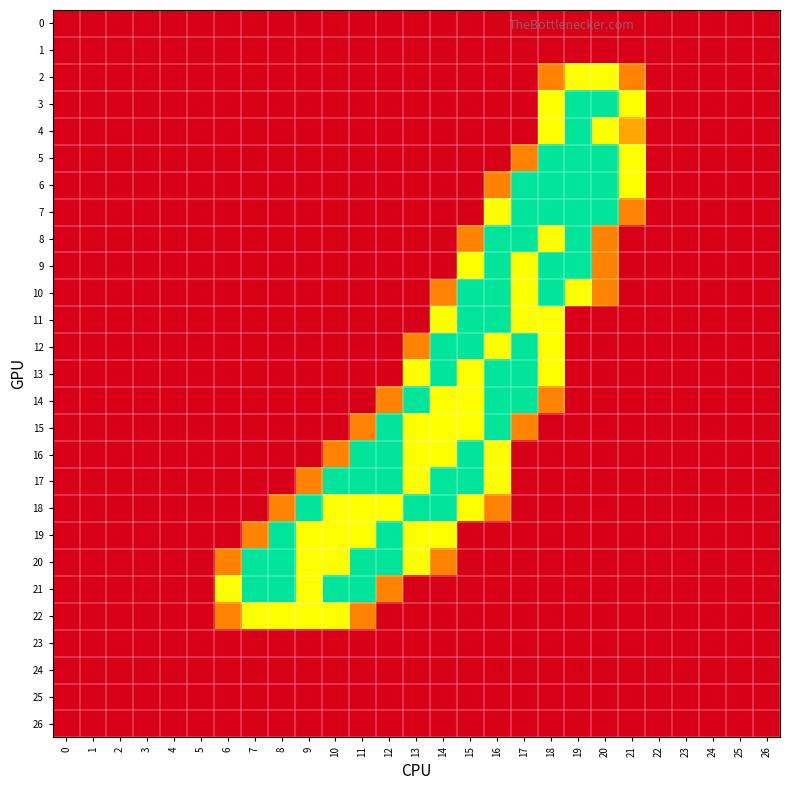

Reading left to right, extract all data points from this chart.

0: 0=0.0	1=0.0	2=0.0	3=0.0	4=0.0	5=0.0	6=0.0	7=0.0	8=0.0	9=0.0	10=0.0	11=0.0	12=0.0	13=0.0	14=0.0	15=0.0	16=0.0	17=0.0	18=0.0	19=0.0	20=0.0	21=0.0	22=0.0	23=0.0	24=0.0	25=0.0	26=0.0
1: 0=0.0	1=0.0	2=0.0	3=0.0	4=0.0	5=0.0	6=0.0	7=0.0	8=0.0	9=0.0	10=0.0	11=0.0	12=0.0	13=0.0	14=0.0	15=0.0	16=0.0	17=0.0	18=0.0	19=0.0	20=0.0	21=0.0	22=0.0	23=0.0	24=0.0	25=0.0	26=0.0
2: 0=0.0	1=0.0	2=0.0	3=0.0	4=0.0	5=0.0	6=0.0	7=0.0	8=0.0	9=0.0	10=0.0	11=0.0	12=0.0	13=0.0	14=0.0	15=0.0	16=0.0	17=0.0	18=0.8	19=1.5	20=1.5	21=0.8	22=0.0	23=0.0	24=0.0	25=0.0	26=0.0
3: 0=0.0	1=0.0	2=0.0	3=0.0	4=0.0	5=0.0	6=0.0	7=0.0	8=0.0	9=0.0	10=0.0	11=0.0	12=0.0	13=0.0	14=0.0	15=0.0	16=0.0	17=0.0	18=1.5	19=2.0	20=2.0	21=1.5	22=0.0	23=0.0	24=0.0	25=0.0	26=0.0
4: 0=0.0	1=0.0	2=0.0	3=0.0	4=0.0	5=0.0	6=0.0	7=0.0	8=0.0	9=0.0	10=0.0	11=0.0	12=0.0	13=0.0	14=0.0	15=0.0	16=0.0	17=0.0	18=1.5	19=2.0	20=1.5	21=1.0	22=0.0	23=0.0	24=0.0	25=0.0	26=0.0
5: 0=0.0	1=0.0	2=0.0	3=0.0	4=0.0	5=0.0	6=0.0	7=0.0	8=0.0	9=0.0	10=0.0	11=0.0	12=0.0	13=0.0	14=0.0	15=0.0	16=0.0	17=0.8	18=2.0	19=2.0	20=2.0	21=1.5	22=0.0	23=0.0	24=0.0	25=0.0	26=0.0
6: 0=0.0	1=0.0	2=0.0	3=0.0	4=0.0	5=0.0	6=0.0	7=0.0	8=0.0	9=0.0	10=0.0	11=0.0	12=0.0	13=0.0	14=0.0	15=0.0	16=0.8	17=2.0	18=2.0	19=2.0	20=2.0	21=1.5	22=0.0	23=0.0	24=0.0	25=0.0	26=0.0
7: 0=0.0	1=0.0	2=0.0	3=0.0	4=0.0	5=0.0	6=0.0	7=0.0	8=0.0	9=0.0	10=0.0	11=0.0	12=0.0	13=0.0	14=0.0	15=0.0	16=1.5	17=2.0	18=2.0	19=2.0	20=2.0	21=0.8	22=0.0	23=0.0	24=0.0	25=0.0	26=0.0
8: 0=0.0	1=0.0	2=0.0	3=0.0	4=0.0	5=0.0	6=0.0	7=0.0	8=0.0	9=0.0	10=0.0	11=0.0	12=0.0	13=0.0	14=0.0	15=0.8	16=2.0	17=2.0	18=1.5	19=2.0	20=0.8	21=0.0	22=0.0	23=0.0	24=0.0	25=0.0	26=0.0
9: 0=0.0	1=0.0	2=0.0	3=0.0	4=0.0	5=0.0	6=0.0	7=0.0	8=0.0	9=0.0	10=0.0	11=0.0	12=0.0	13=0.0	14=0.0	15=1.5	16=2.0	17=1.5	18=2.0	19=2.0	20=0.8	21=0.0	22=0.0	23=0.0	24=0.0	25=0.0	26=0.0
10: 0=0.0	1=0.0	2=0.0	3=0.0	4=0.0	5=0.0	6=0.0	7=0.0	8=0.0	9=0.0	10=0.0	11=0.0	12=0.0	13=0.0	14=0.8	15=2.0	16=2.0	17=1.5	18=2.0	19=1.5	20=0.8	21=0.0	22=0.0	23=0.0	24=0.0	25=0.0	26=0.0
11: 0=0.0	1=0.0	2=0.0	3=0.0	4=0.0	5=0.0	6=0.0	7=0.0	8=0.0	9=0.0	10=0.0	11=0.0	12=0.0	13=0.0	14=1.5	15=2.0	16=2.0	17=1.5	18=1.5	19=0.0	20=0.0	21=0.0	22=0.0	23=0.0	24=0.0	25=0.0	26=0.0
12: 0=0.0	1=0.0	2=0.0	3=0.0	4=0.0	5=0.0	6=0.0	7=0.0	8=0.0	9=0.0	10=0.0	11=0.0	12=0.0	13=0.8	14=2.0	15=2.0	16=1.5	17=2.0	18=1.5	19=0.0	20=0.0	21=0.0	22=0.0	23=0.0	24=0.0	25=0.0	26=0.0
13: 0=0.0	1=0.0	2=0.0	3=0.0	4=0.0	5=0.0	6=0.0	7=0.0	8=0.0	9=0.0	10=0.0	11=0.0	12=0.0	13=1.5	14=2.0	15=1.5	16=2.0	17=2.0	18=1.5	19=0.0	20=0.0	21=0.0	22=0.0	23=0.0	24=0.0	25=0.0	26=0.0
14: 0=0.0	1=0.0	2=0.0	3=0.0	4=0.0	5=0.0	6=0.0	7=0.0	8=0.0	9=0.0	10=0.0	11=0.0	12=0.8	13=2.0	14=1.5	15=1.5	16=2.0	17=2.0	18=0.8	19=0.0	20=0.0	21=0.0	22=0.0	23=0.0	24=0.0	25=0.0	26=0.0
15: 0=0.0	1=0.0	2=0.0	3=0.0	4=0.0	5=0.0	6=0.0	7=0.0	8=0.0	9=0.0	10=0.0	11=0.8	12=2.0	13=1.5	14=1.5	15=1.5	16=2.0	17=0.8	18=0.0	19=0.0	20=0.0	21=0.0	22=0.0	23=0.0	24=0.0	25=0.0	26=0.0
16: 0=0.0	1=0.0	2=0.0	3=0.0	4=0.0	5=0.0	6=0.0	7=0.0	8=0.0	9=0.0	10=0.8	11=2.0	12=2.0	13=1.5	14=1.5	15=2.0	16=1.5	17=0.0	18=0.0	19=0.0	20=0.0	21=0.0	22=0.0	23=0.0	24=0.0	25=0.0	26=0.0
17: 0=0.0	1=0.0	2=0.0	3=0.0	4=0.0	5=0.0	6=0.0	7=0.0	8=0.0	9=0.8	10=2.0	11=2.0	12=2.0	13=1.5	14=2.0	15=2.0	16=1.5	17=0.0	18=0.0	19=0.0	20=0.0	21=0.0	22=0.0	23=0.0	24=0.0	25=0.0	26=0.0
18: 0=0.0	1=0.0	2=0.0	3=0.0	4=0.0	5=0.0	6=0.0	7=0.0	8=0.8	9=2.0	10=1.5	11=1.5	12=1.5	13=2.0	14=2.0	15=1.5	16=0.8	17=0.0	18=0.0	19=0.0	20=0.0	21=0.0	22=0.0	23=0.0	24=0.0	25=0.0	26=0.0
19: 0=0.0	1=0.0	2=0.0	3=0.0	4=0.0	5=0.0	6=0.0	7=0.8	8=2.0	9=1.5	10=1.5	11=1.5	12=2.0	13=1.5	14=1.5	15=0.0	16=0.0	17=0.0	18=0.0	19=0.0	20=0.0	21=0.0	22=0.0	23=0.0	24=0.0	25=0.0	26=0.0
20: 0=0.0	1=0.0	2=0.0	3=0.0	4=0.0	5=0.0	6=0.8	7=2.0	8=2.0	9=1.5	10=1.5	11=2.0	12=2.0	13=1.5	14=0.8	15=0.0	16=0.0	17=0.0	18=0.0	19=0.0	20=0.0	21=0.0	22=0.0	23=0.0	24=0.0	25=0.0	26=0.0
21: 0=0.0	1=0.0	2=0.0	3=0.0	4=0.0	5=0.0	6=1.5	7=2.0	8=2.0	9=1.5	10=2.0	11=2.0	12=0.8	13=0.0	14=0.0	15=0.0	16=0.0	17=0.0	18=0.0	19=0.0	20=0.0	21=0.0	22=0.0	23=0.0	24=0.0	25=0.0	26=0.0
22: 0=0.0	1=0.0	2=0.0	3=0.0	4=0.0	5=0.0	6=0.8	7=1.5	8=1.5	9=1.5	10=1.5	11=0.8	12=0.0	13=0.0	14=0.0	15=0.0	16=0.0	17=0.0	18=0.0	19=0.0	20=0.0	21=0.0	22=0.0	23=0.0	24=0.0	25=0.0	26=0.0
23: 0=0.0	1=0.0	2=0.0	3=0.0	4=0.0	5=0.0	6=0.0	7=0.0	8=0.0	9=0.0	10=0.0	11=0.0	12=0.0	13=0.0	14=0.0	15=0.0	16=0.0	17=0.0	18=0.0	19=0.0	20=0.0	21=0.0	22=0.0	23=0.0	24=0.0	25=0.0	26=0.0
24: 0=0.0	1=0.0	2=0.0	3=0.0	4=0.0	5=0.0	6=0.0	7=0.0	8=0.0	9=0.0	10=0.0	11=0.0	12=0.0	13=0.0	14=0.0	15=0.0	16=0.0	17=0.0	18=0.0	19=0.0	20=0.0	21=0.0	22=0.0	23=0.0	24=0.0	25=0.0	26=0.0
25: 0=0.0	1=0.0	2=0.0	3=0.0	4=0.0	5=0.0	6=0.0	7=0.0	8=0.0	9=0.0	10=0.0	11=0.0	12=0.0	13=0.0	14=0.0	15=0.0	16=0.0	17=0.0	18=0.0	19=0.0	20=0.0	21=0.0	22=0.0	23=0.0	24=0.0	25=0.0	26=0.0
26: 0=0.0	1=0.0	2=0.0	3=0.0	4=0.0	5=0.0	6=0.0	7=0.0	8=0.0	9=0.0	10=0.0	11=0.0	12=0.0	13=0.0	14=0.0	15=0.0	16=0.0	17=0.0	18=0.0	19=0.0	20=0.0	21=0.0	22=0.0	23=0.0	24=0.0	25=0.0	26=0.0